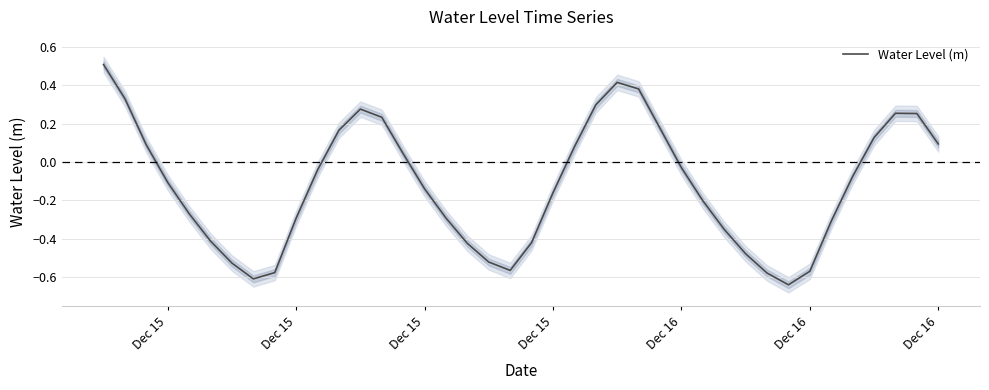

How many data points does each series have?

40